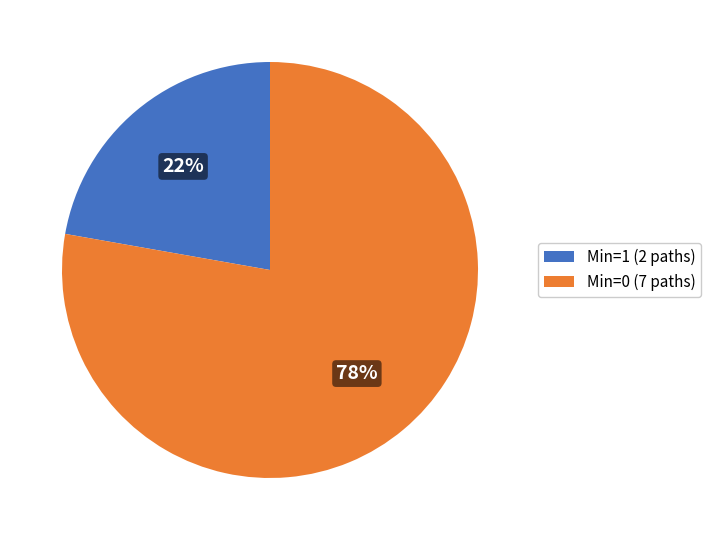

Rank the categories by value from highest to lowest.

Min=0 (7 paths), Min=1 (2 paths)